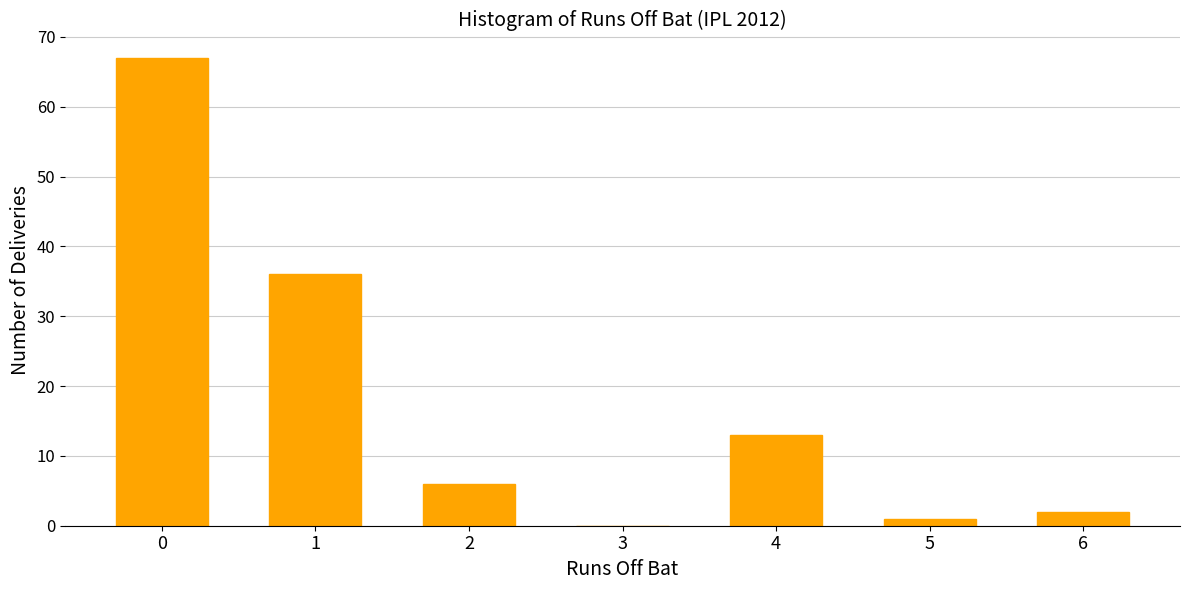

Reading right to left, list all the values displayed in this chart.

6=2	5=1	4=13	3=0	2=6	1=36	0=67